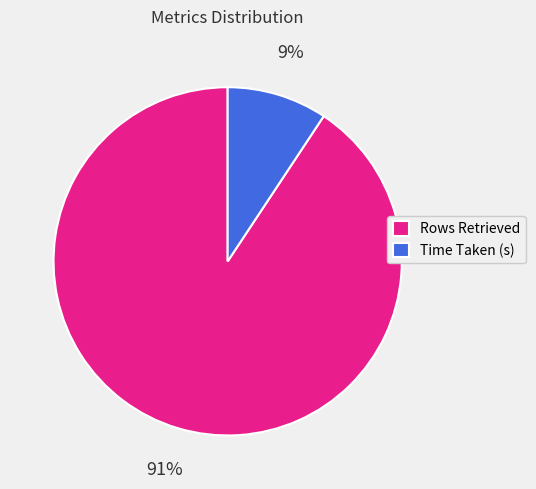

Is there any slice that represents more than half of the pie?

Yes